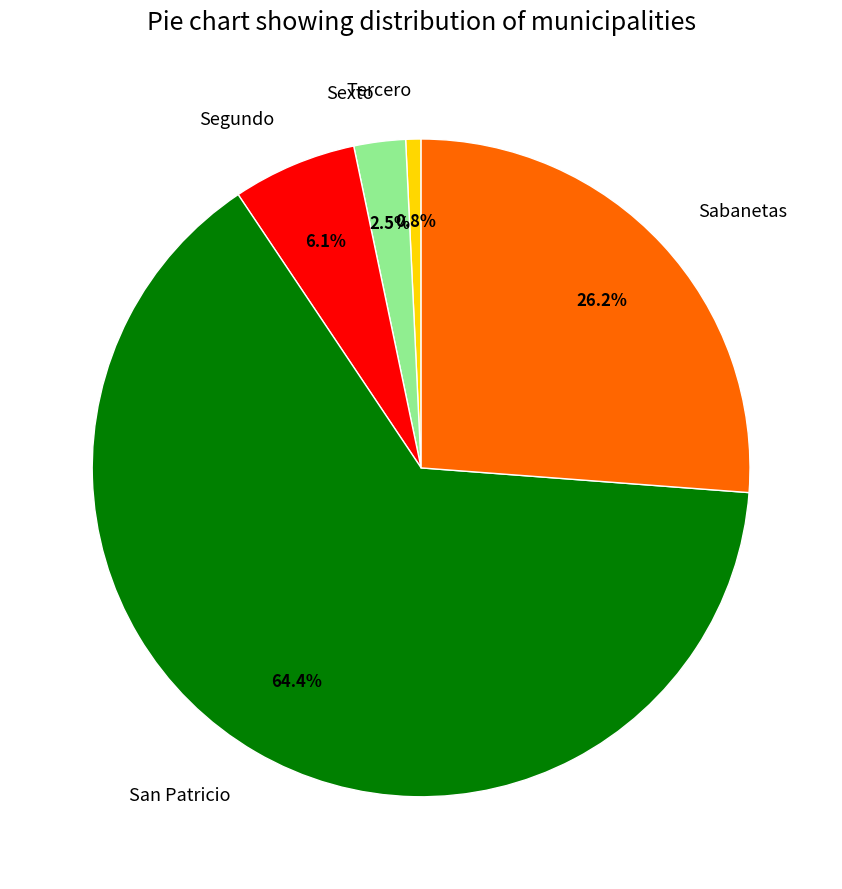

Does San Patricio account for over 50% of the chart?

Yes